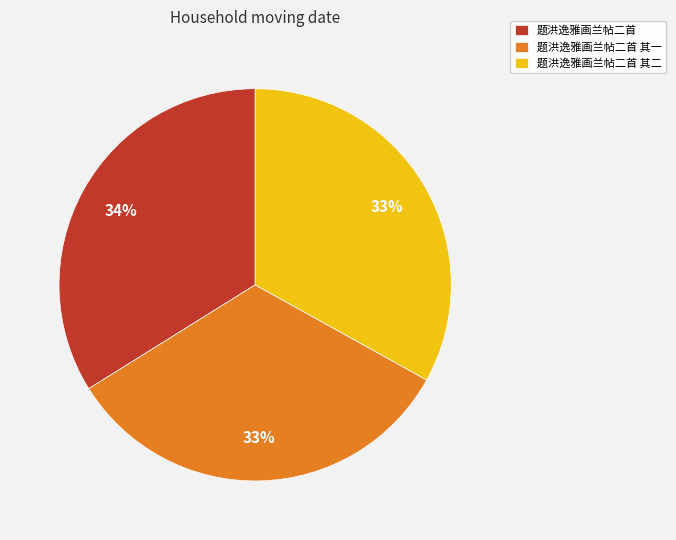

Is there a majority slice in this chart?

No